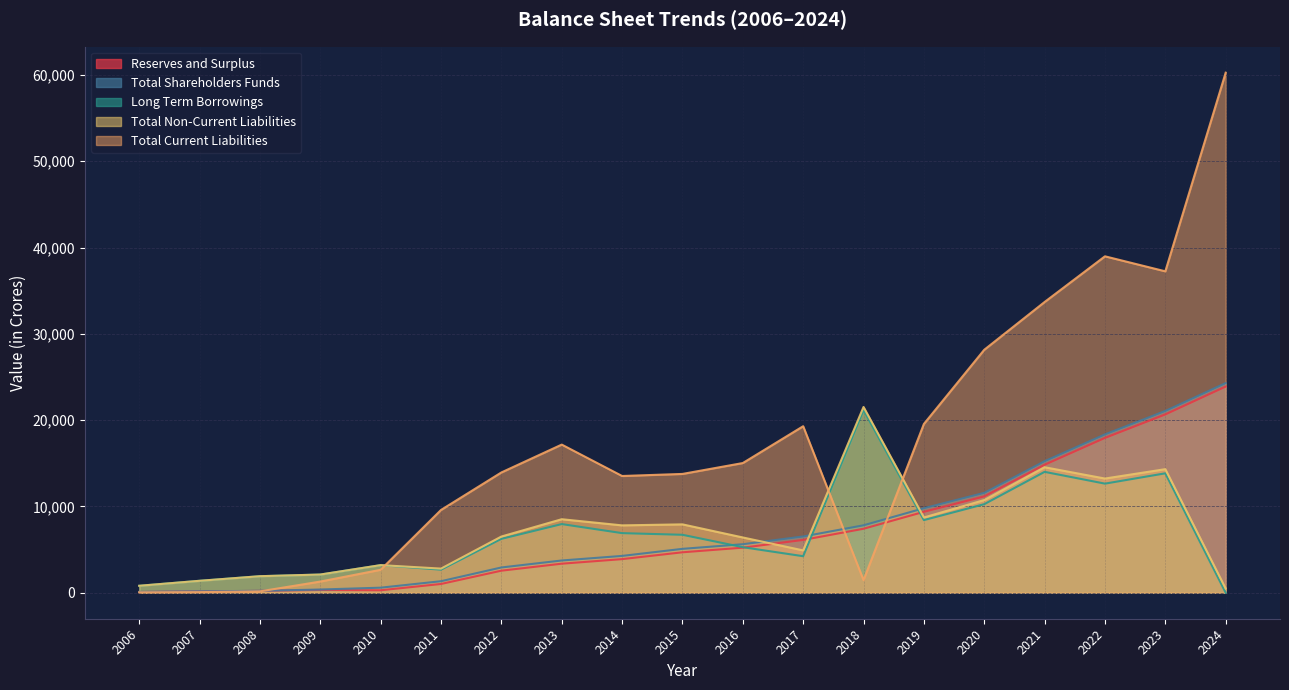

True or false: Long Term Borrowings has more than 2 points higher than both neighbors.

True